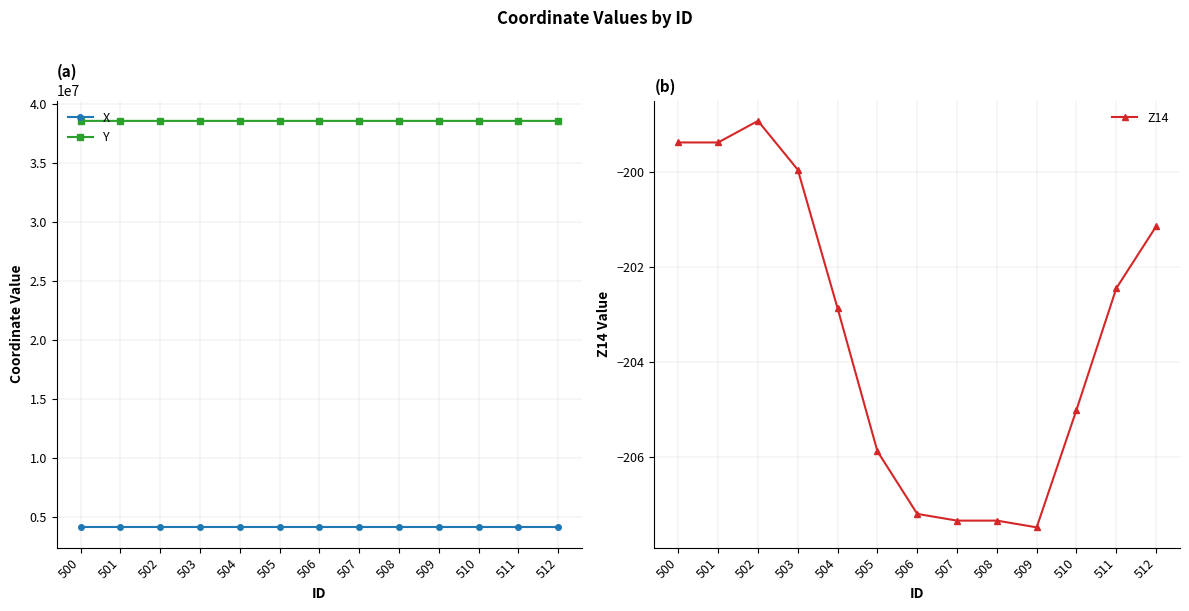

Is it true that X equals 7110286.0 at 500?

False